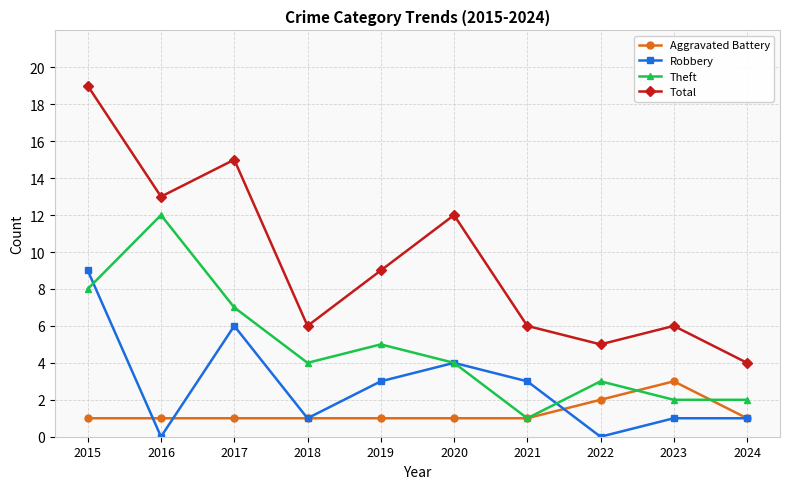

True or false: Theft and Total intersect in this chart.

False